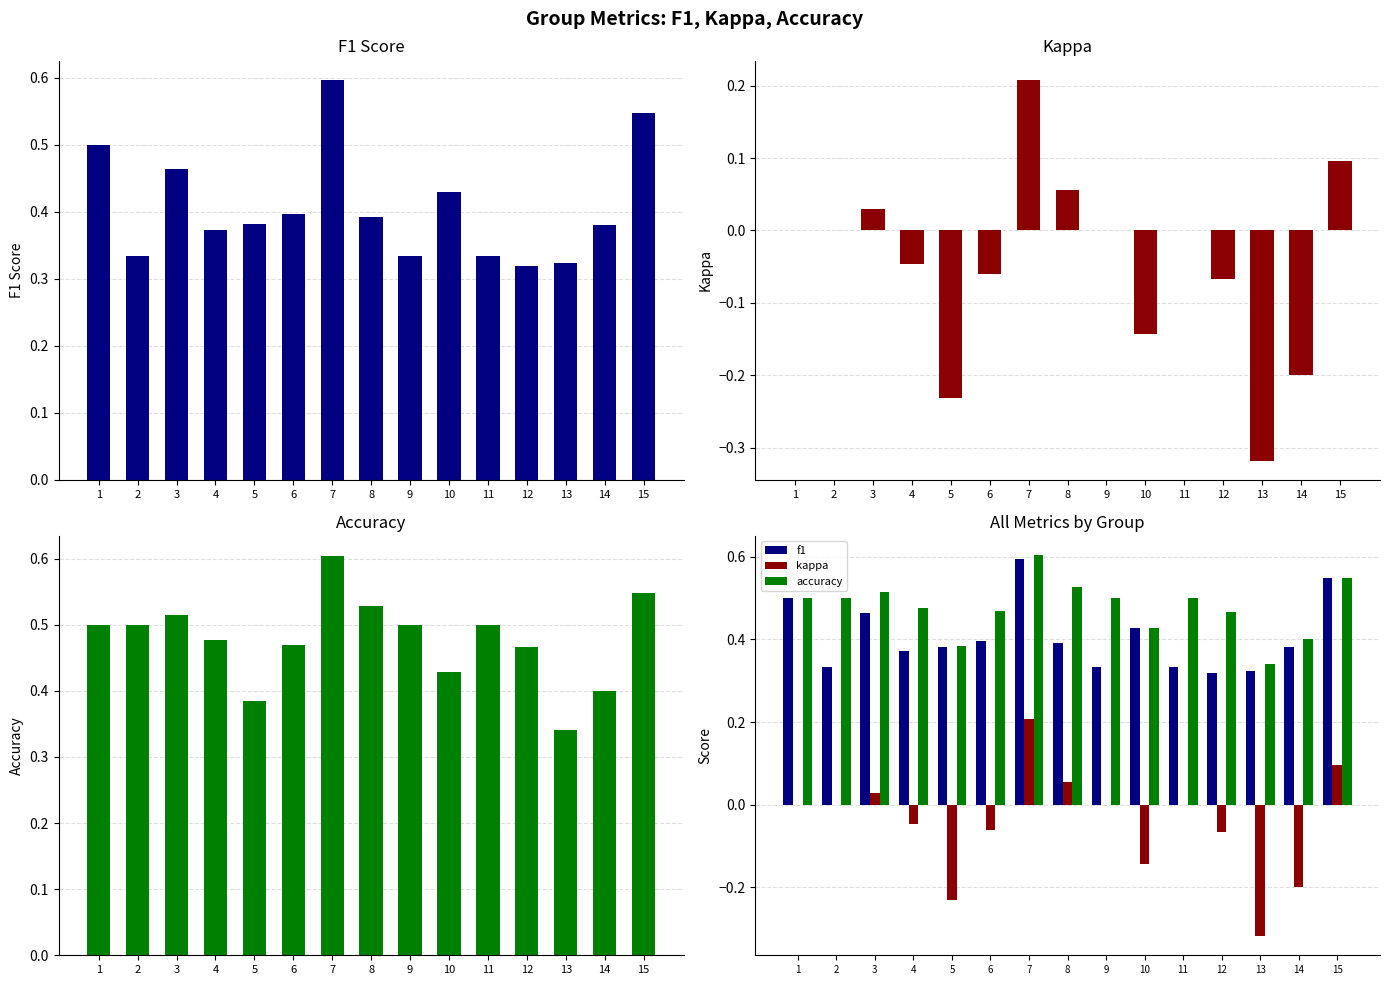

What is the value of the accuracy bar at the 12th from the left?

0.5